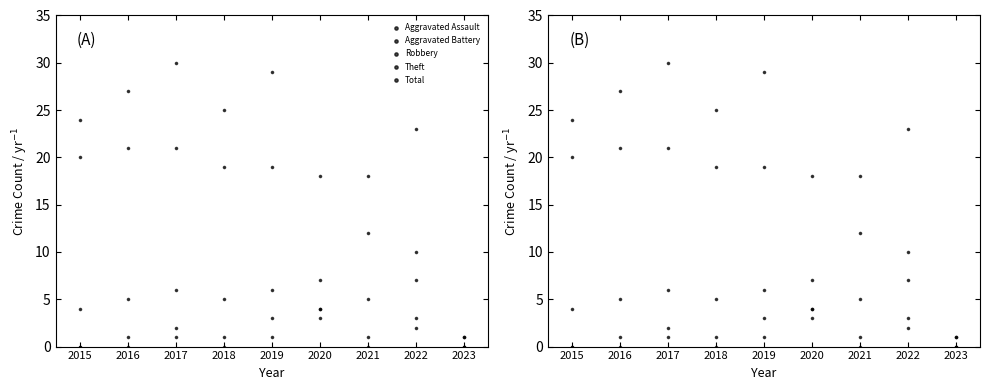

Which series reaches the minimum Y coordinate?

Aggravated Assault